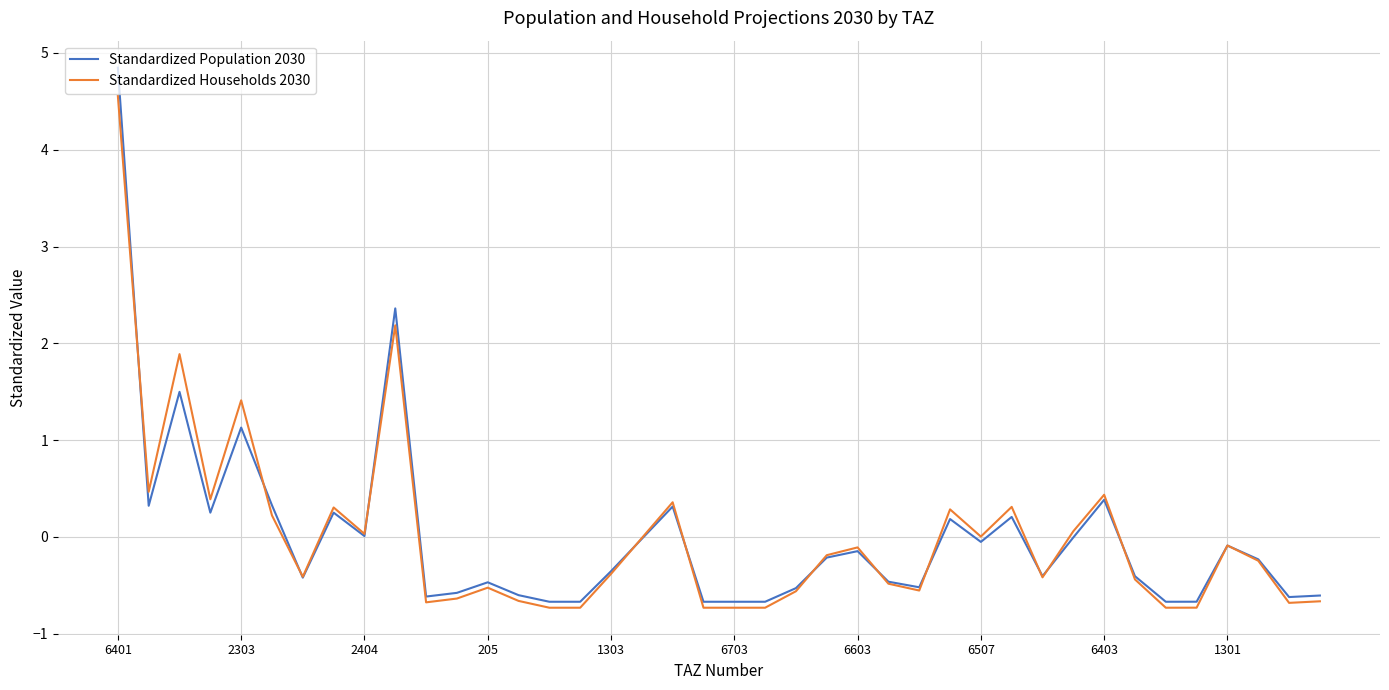

After their last crossing, which series has the higher values: Standardized Population 2030 or Standardized Households 2030?

Standardized Population 2030